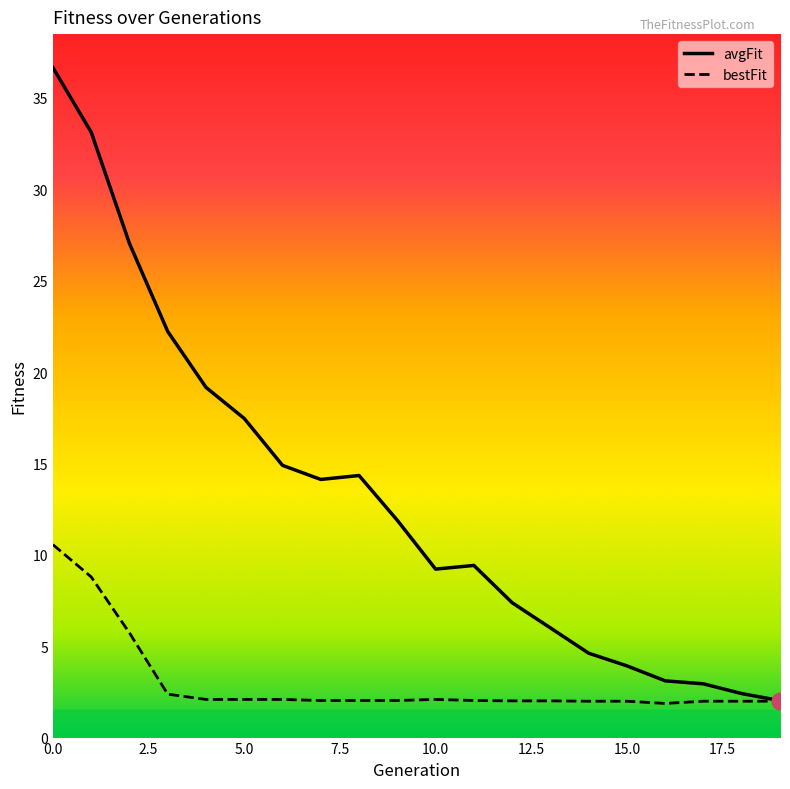

Which label corresponds to the smallest value in the chart?

16